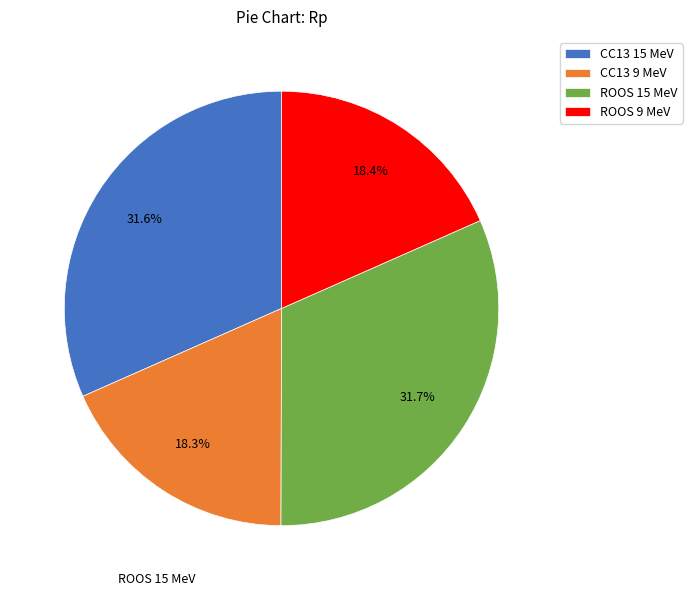

To the nearest percent, what percentage of the pie is CC13 15 MeV?

32%